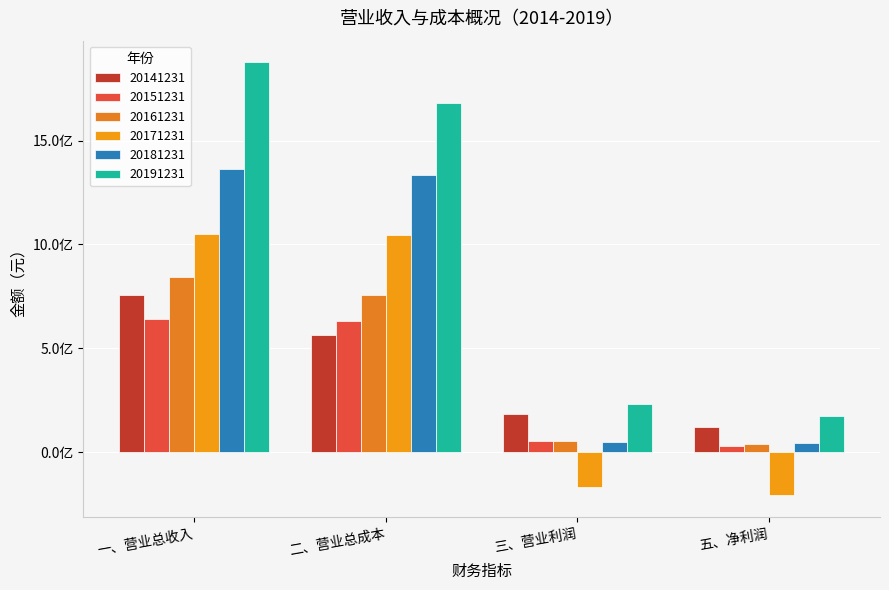

Does the chart contain stacked bars?

No